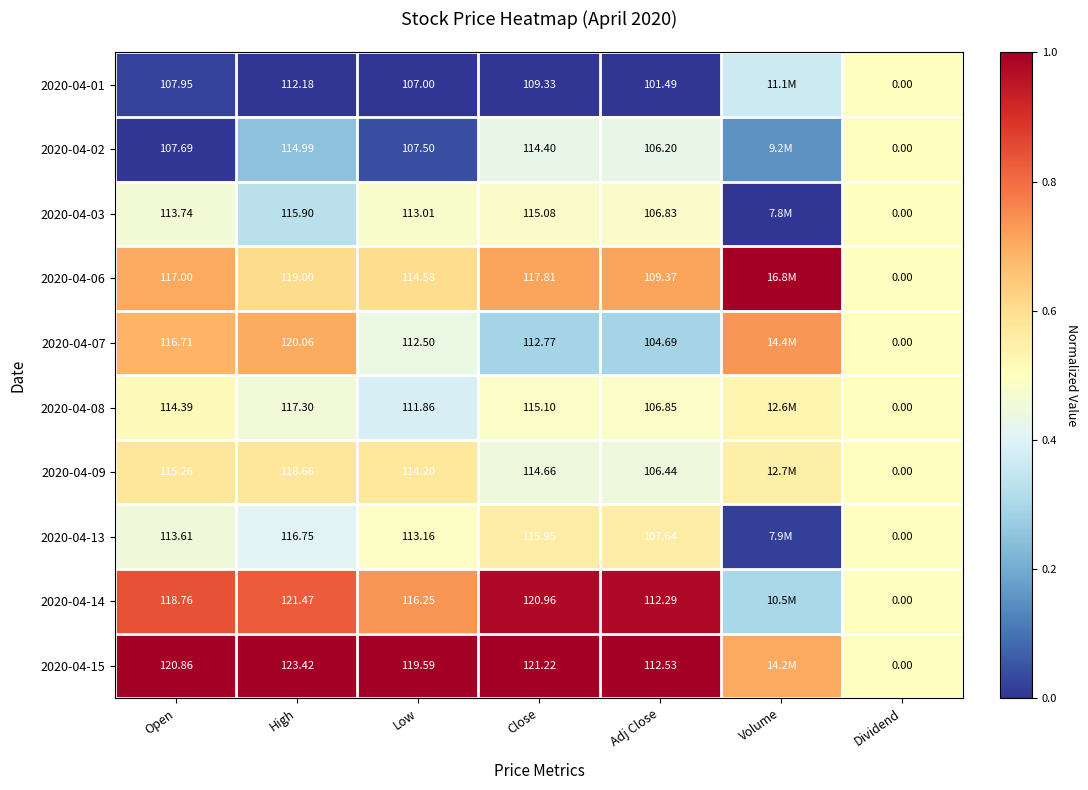

Is the value of 2020-04-08 at Close greater than the value of 2020-04-03 at High?

No